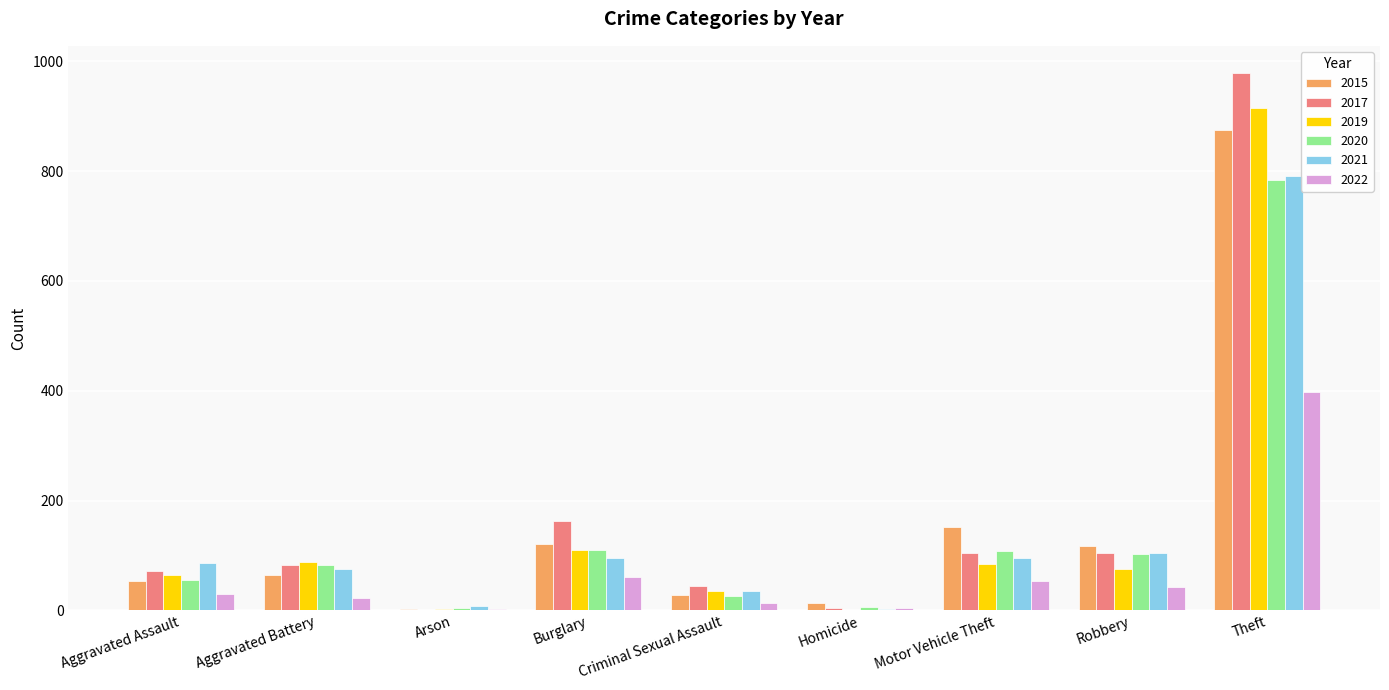

What is the maximum value for 2019?

914